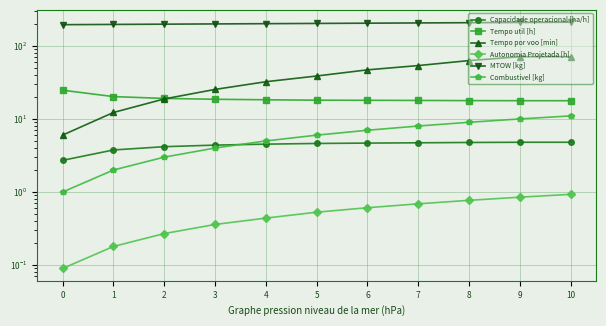

The value of Tempo util [h] at 4 is 18.3. True or false?

True